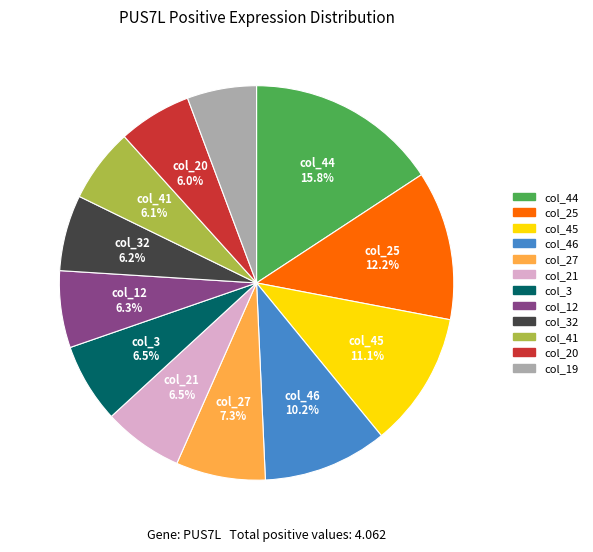

Is col_20 the majority of the pie?

No